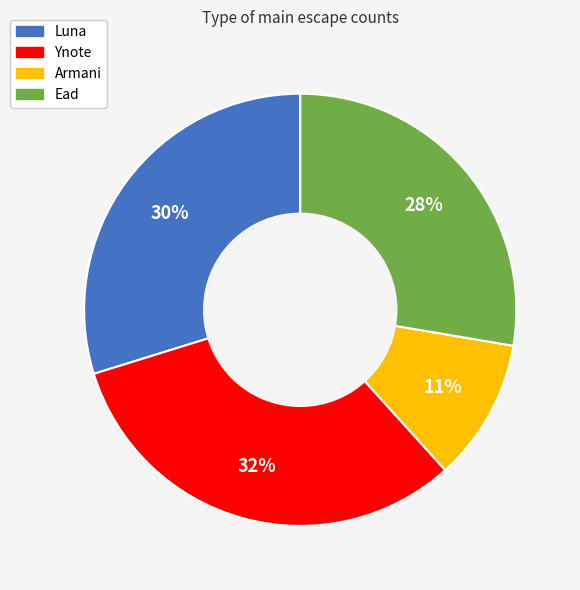

Is it true that Ynote is 43% of the pie?

False